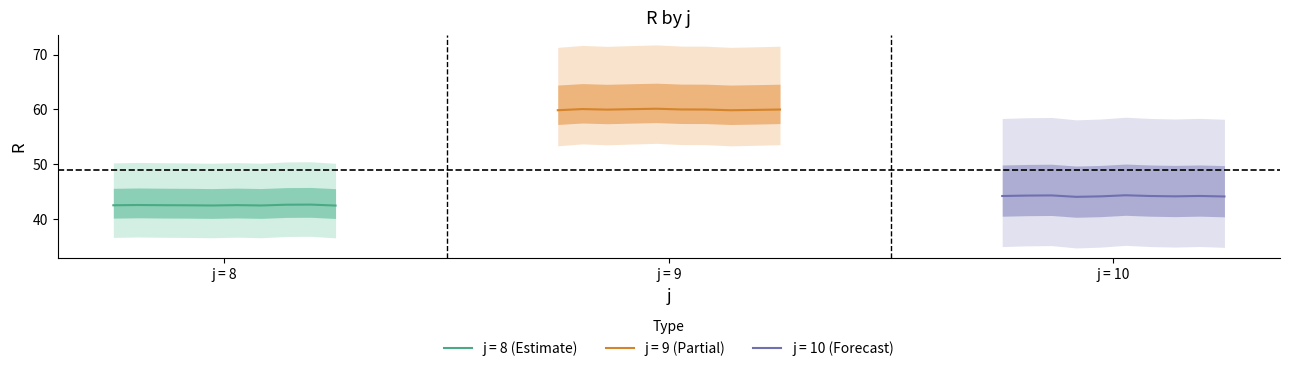

At which category does the chart reach its peak across all series?

9